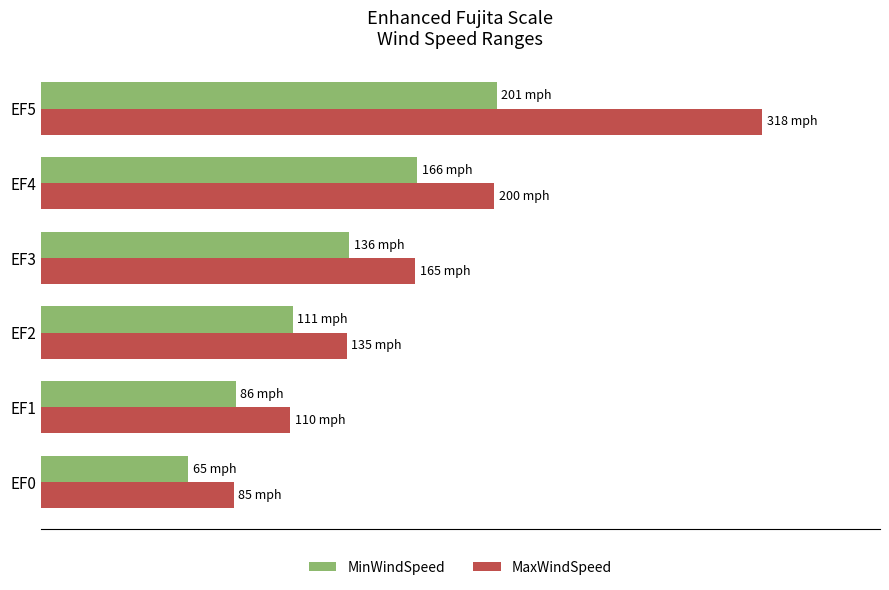

How many MaxWindSpeed values are between 110 and 200?

4